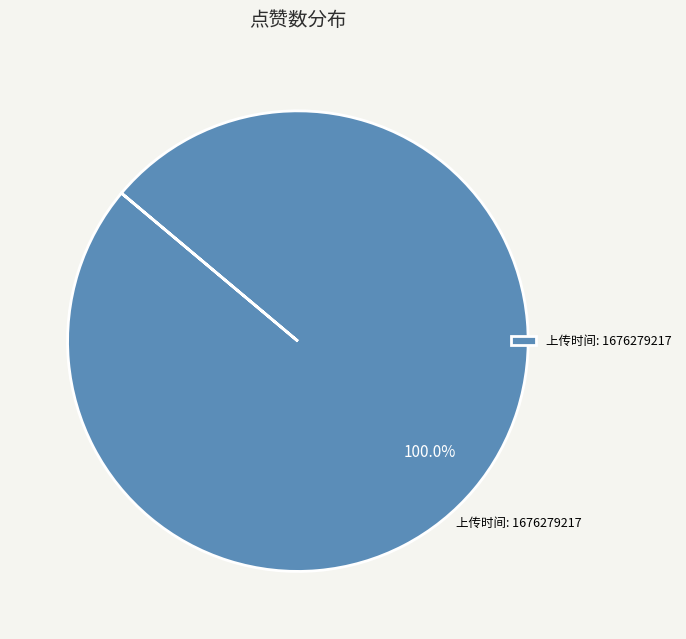

How many slices are in this pie chart?

1